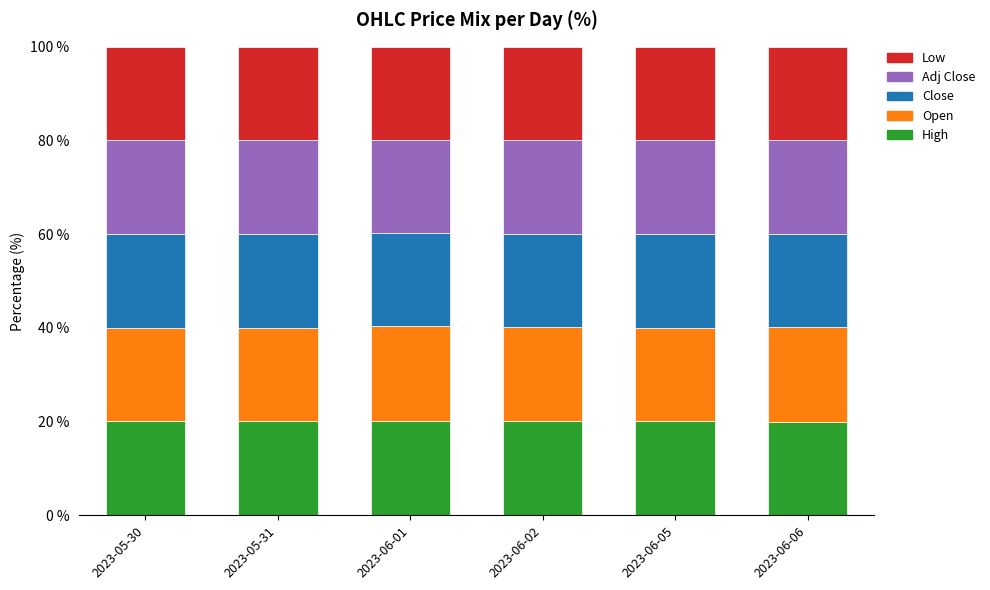

What is the lowest value of the High series?

20.0